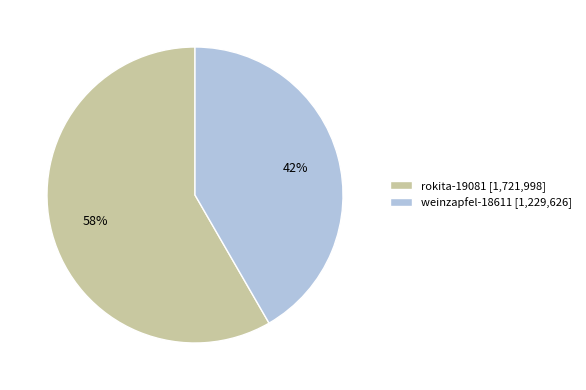

What is the majority slice?

rokita-19081